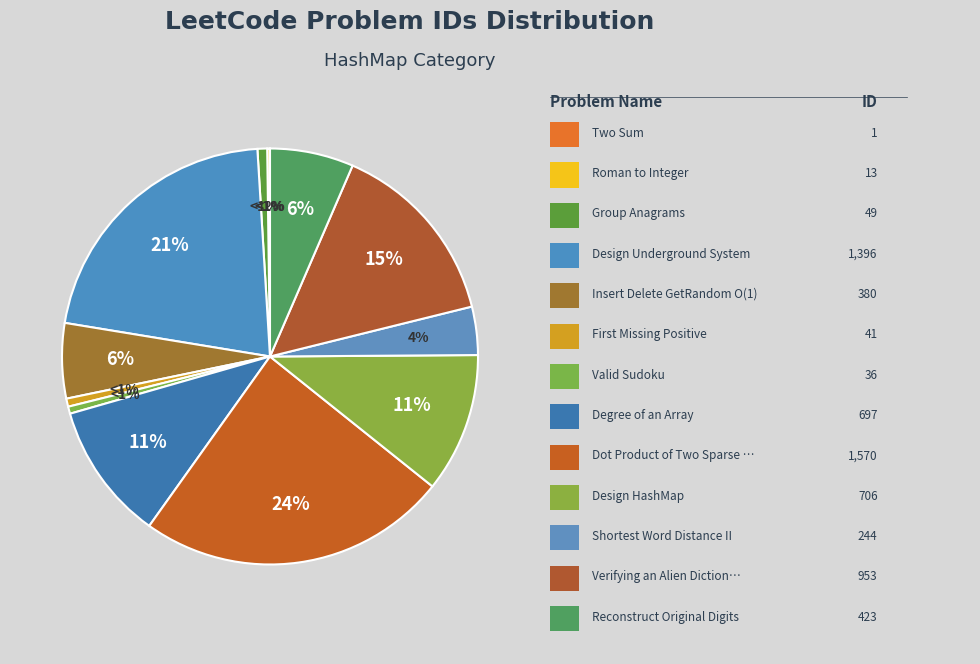

Does Valid Sudoku account for over 50% of the chart?

No